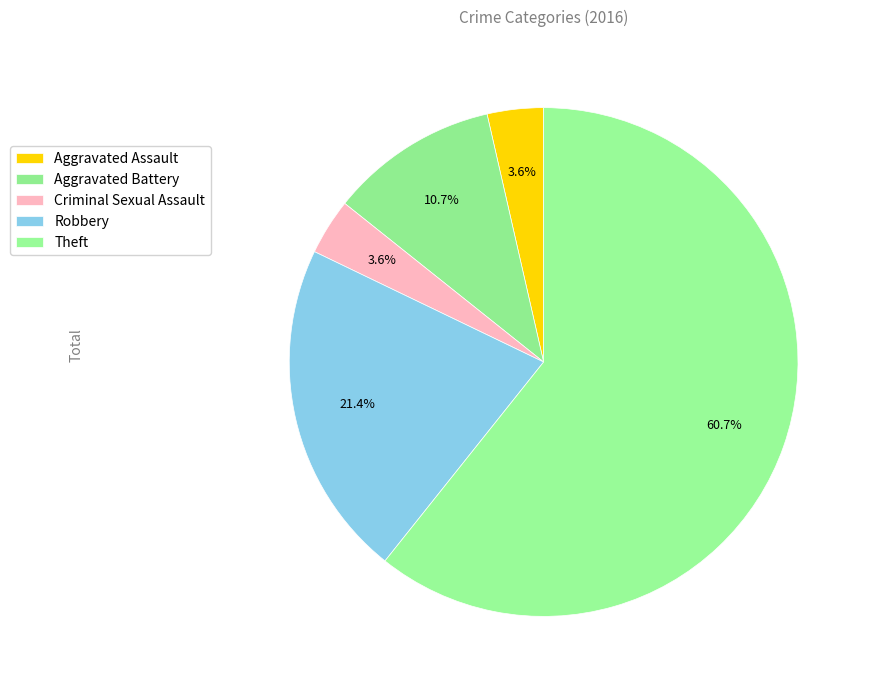

True or false: Aggravated Battery accounts for 4% of the total.

False